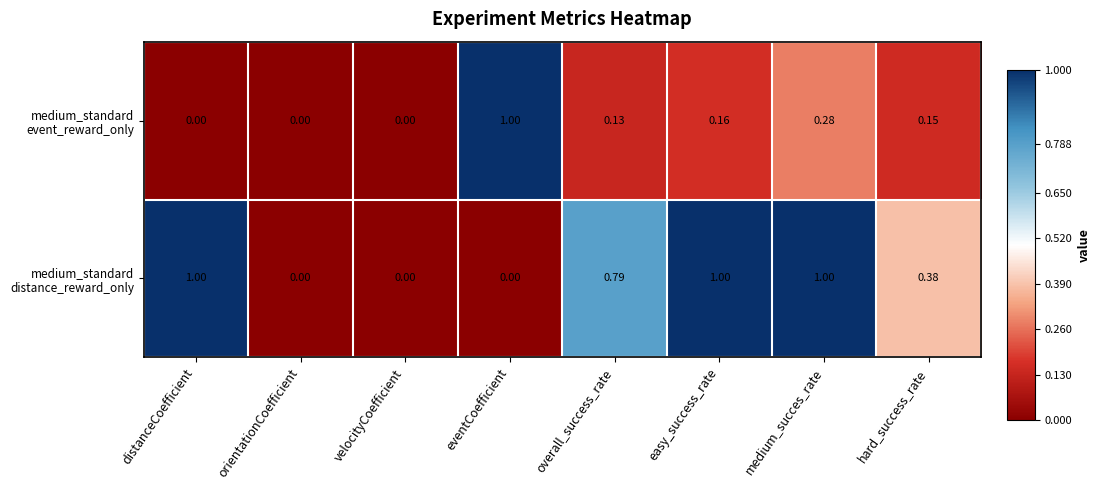

Which label corresponds to the largest value in the chart?

eventCoefficient